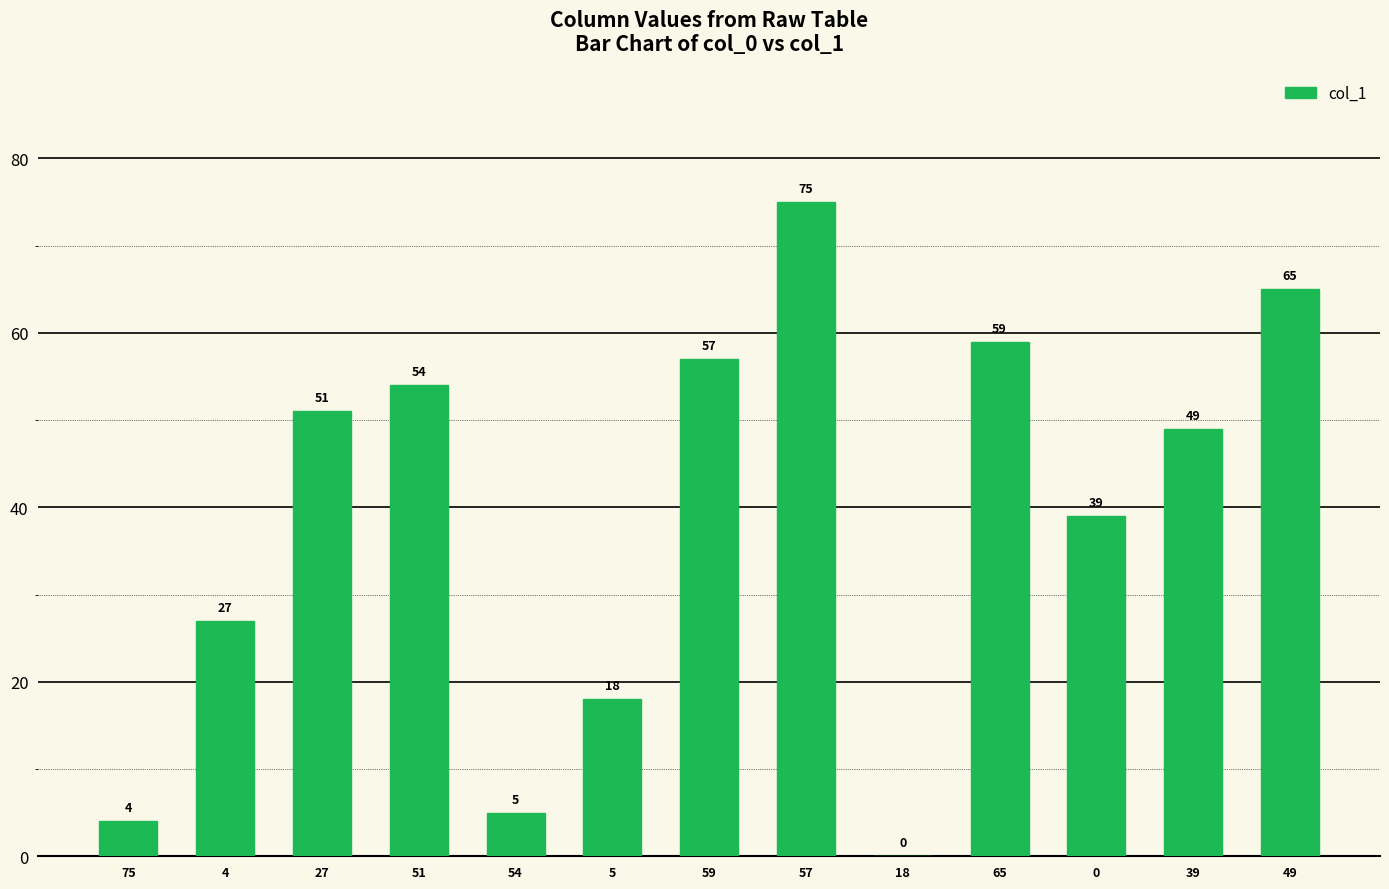

True or false: the data shows 7 at 75.

False